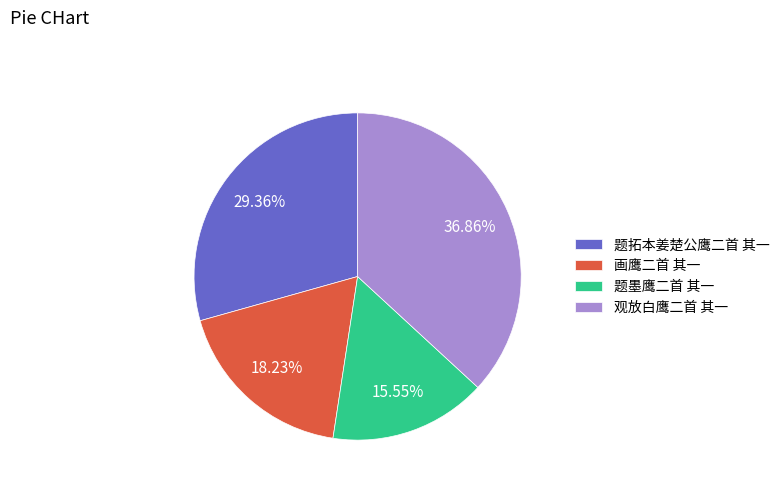

Which category has the smallest portion of the pie?

题墨鹰二首 其一